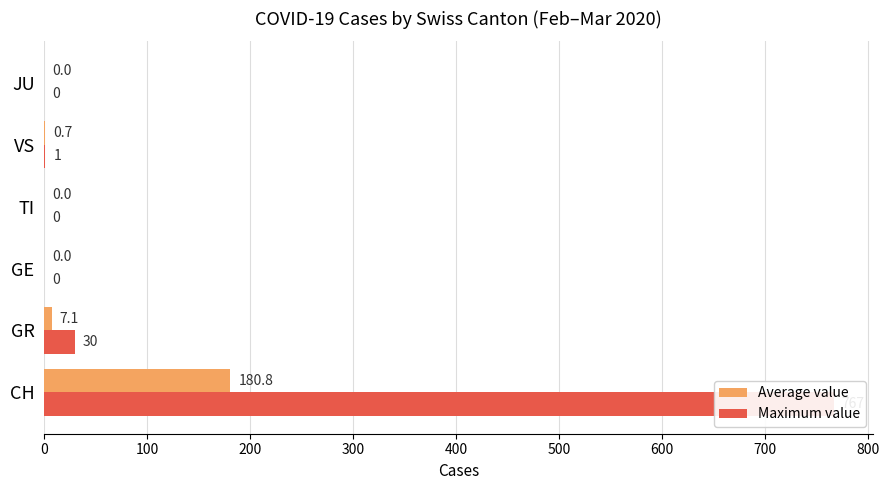

Count the number of categories in the chart.

6